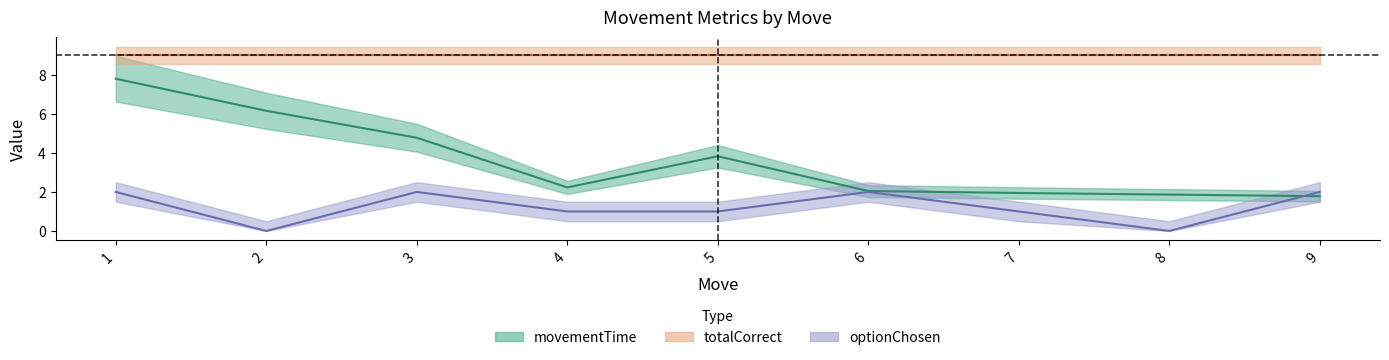

What is the sum of the optionChosen values at 1 and 7?

3.0